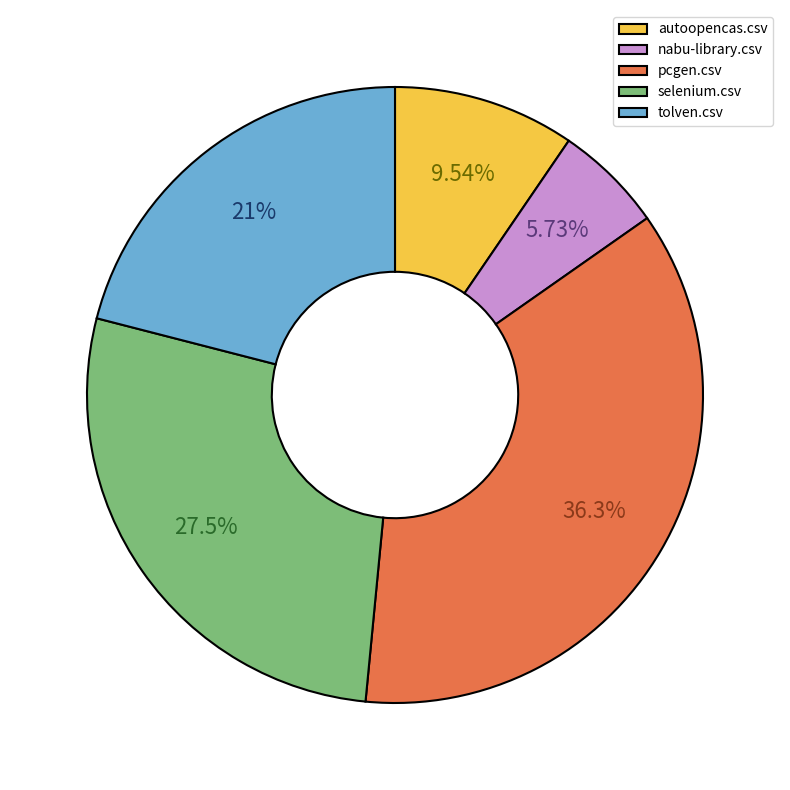

To the nearest percent, what portion does nabu-library.csv represent?

6%